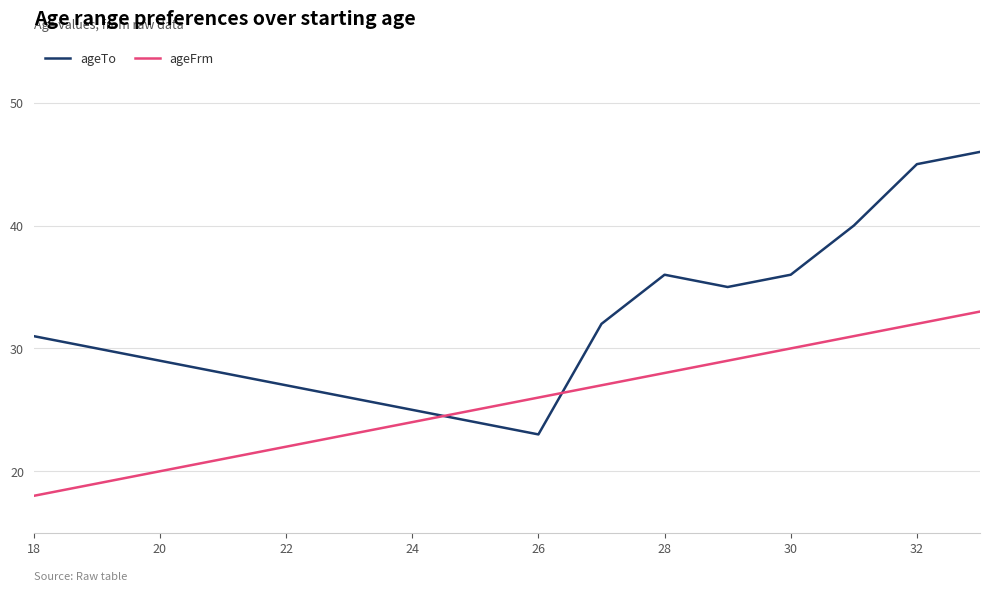

List the series in order of their peak value, lowest first.

ageFrm, ageTo